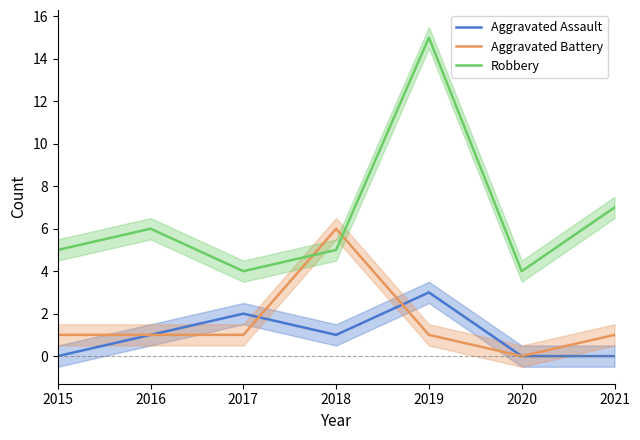

True or false: Robbery and Aggravated Assault cross at least once.

False